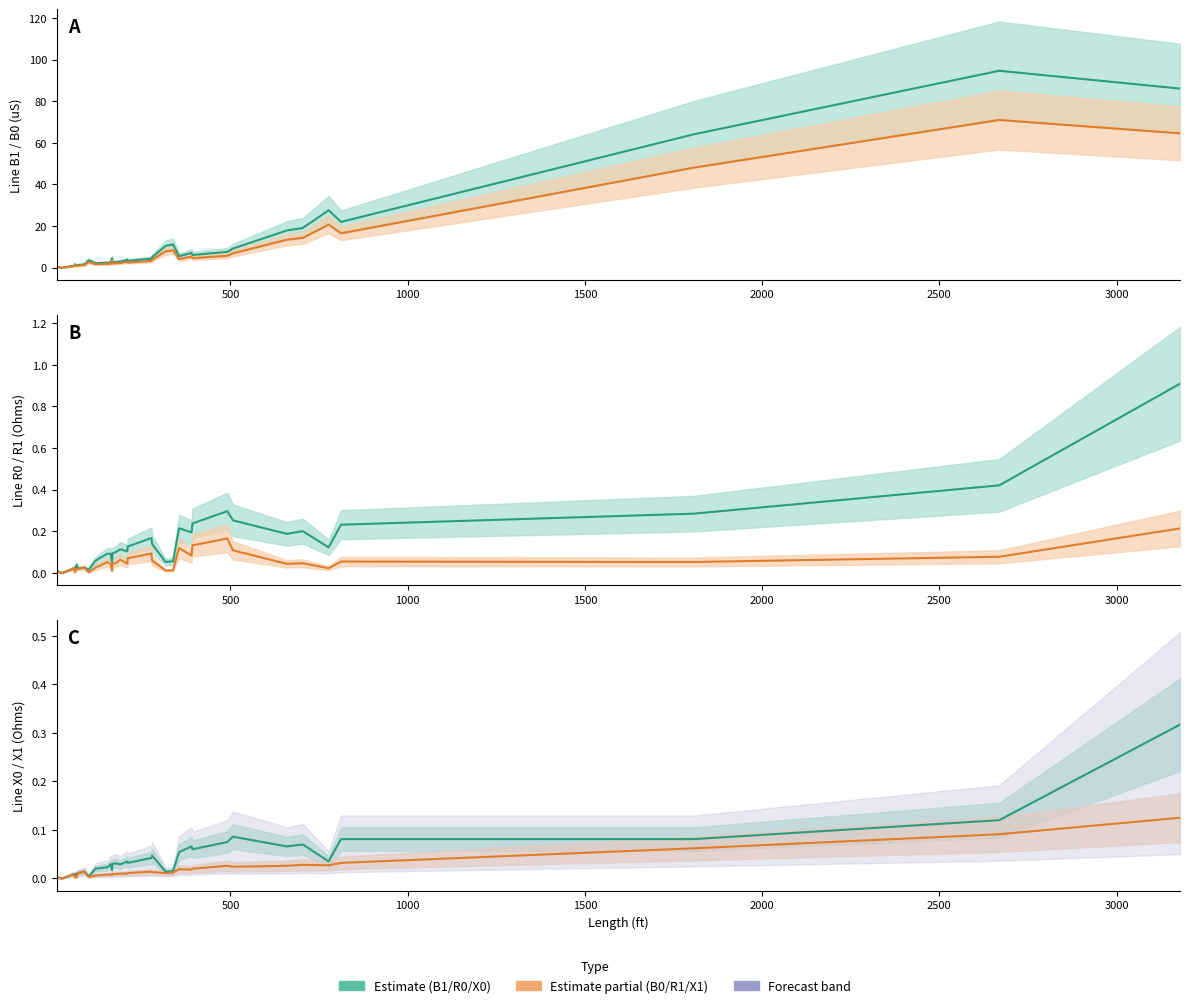

At which label is Line R1 Ohms closest to 0?

25